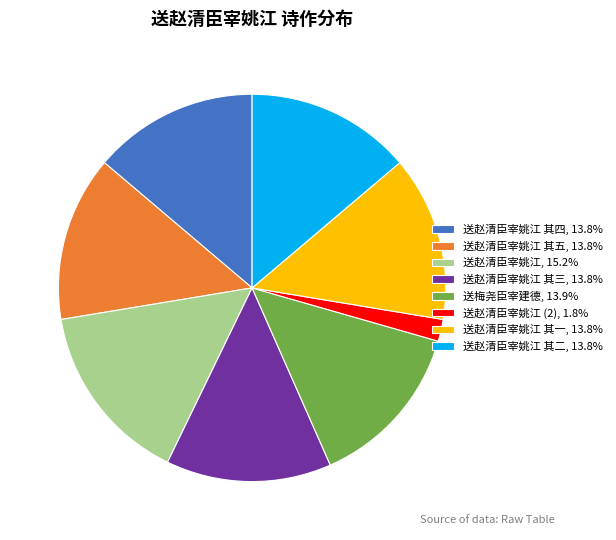

What is the ratio of the value at 送赵清臣宰姚江 其三, 13.8% to the value at 送赵清臣宰姚江 其五, 13.8%?

1.0